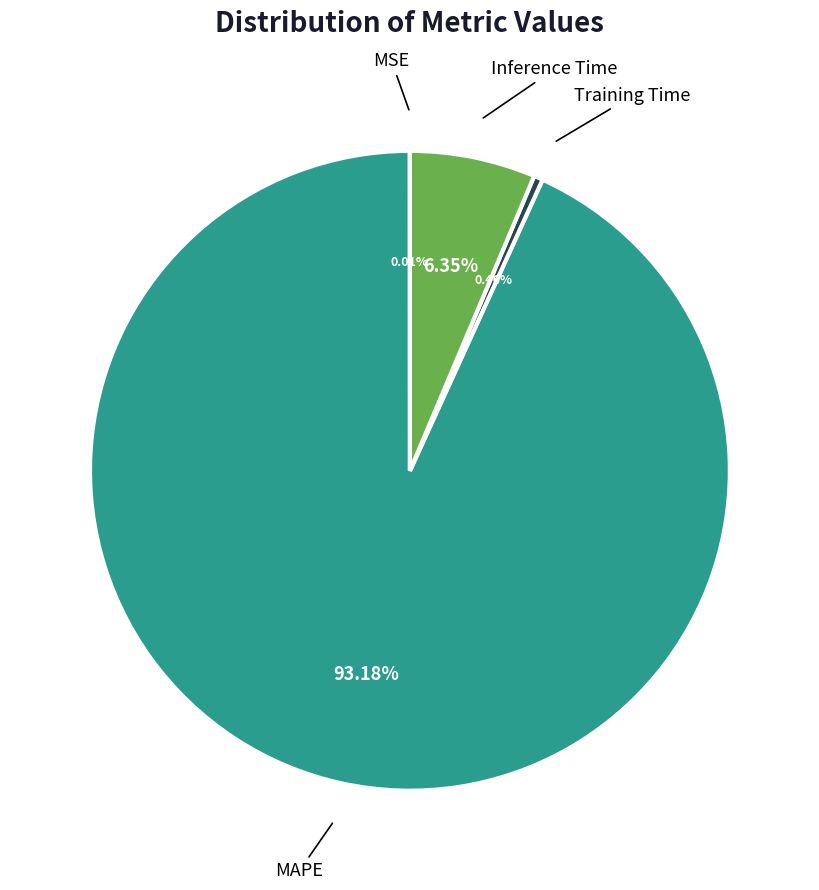

Which has a higher value, Training Time or MAPE?

MAPE